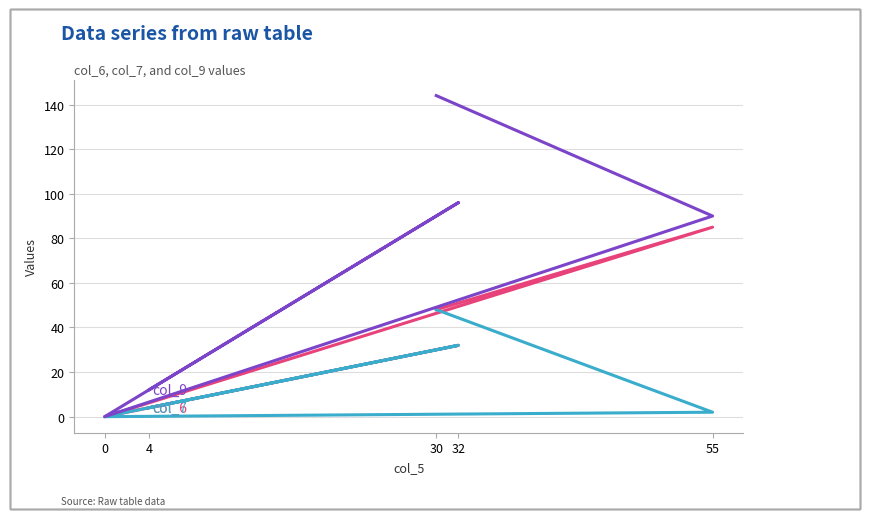

What is the sum of all col_9 values?

342